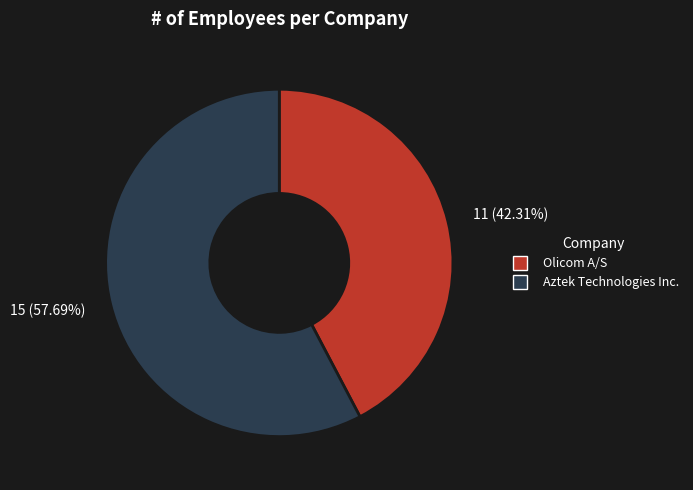

How many slices are in this pie chart?

2